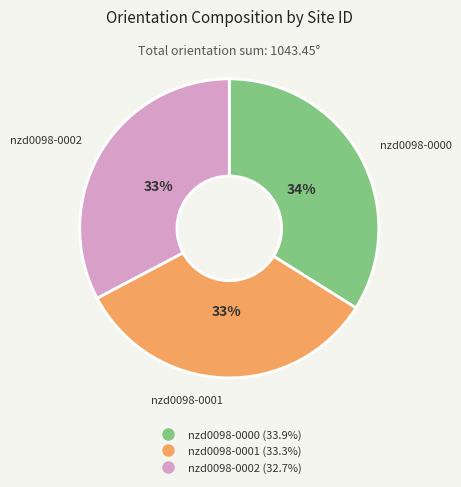

Is there any slice that represents more than half of the pie?

No